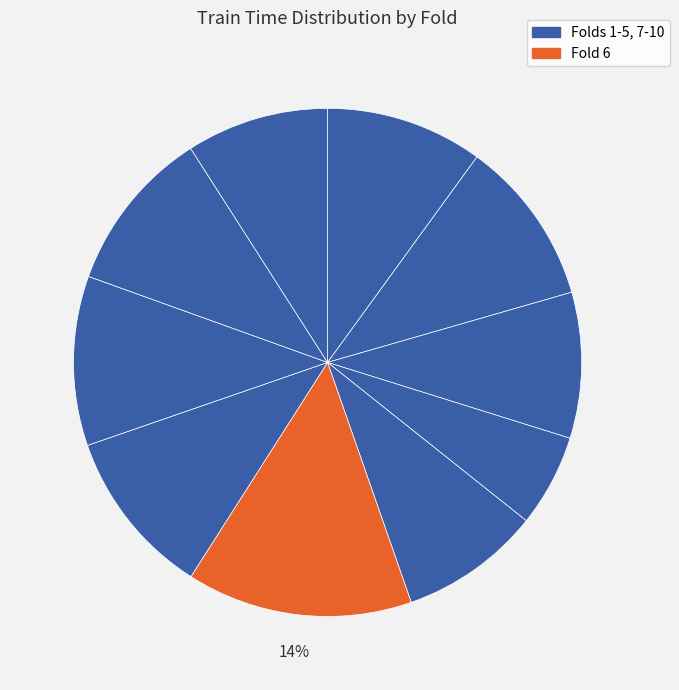

To the nearest percent, what is the difference between the largest and smallest slice percentages?

8%